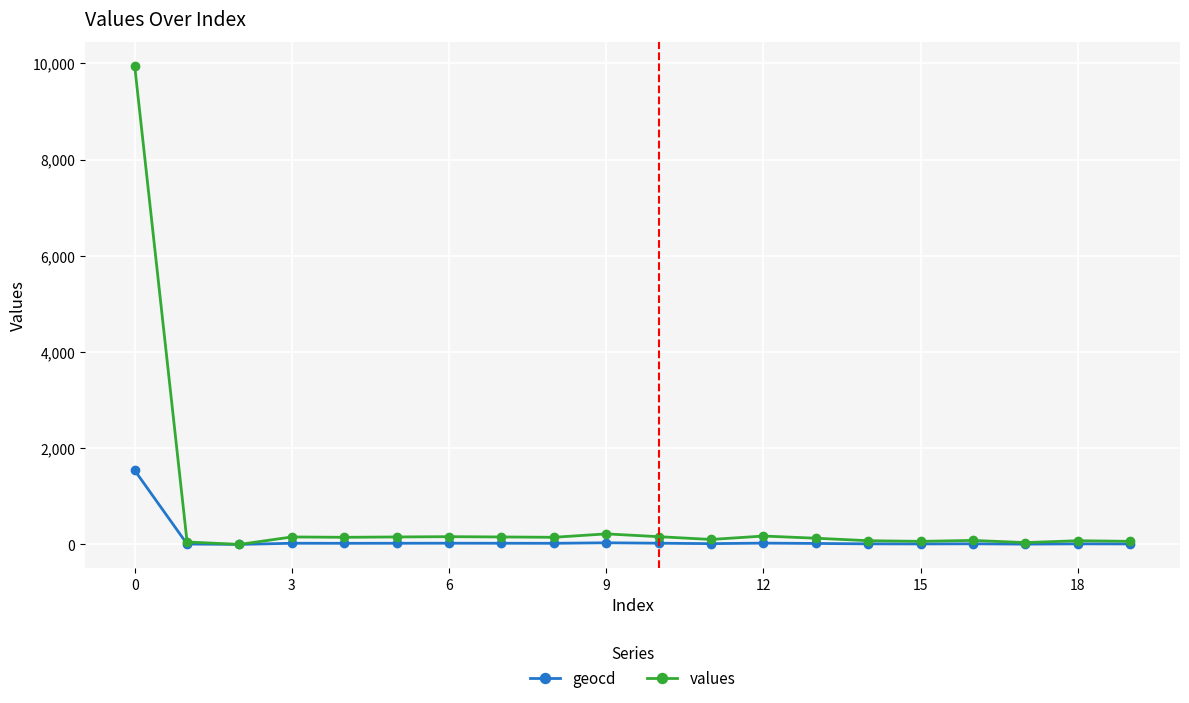

Which series has the largest range (max minus min)?

values